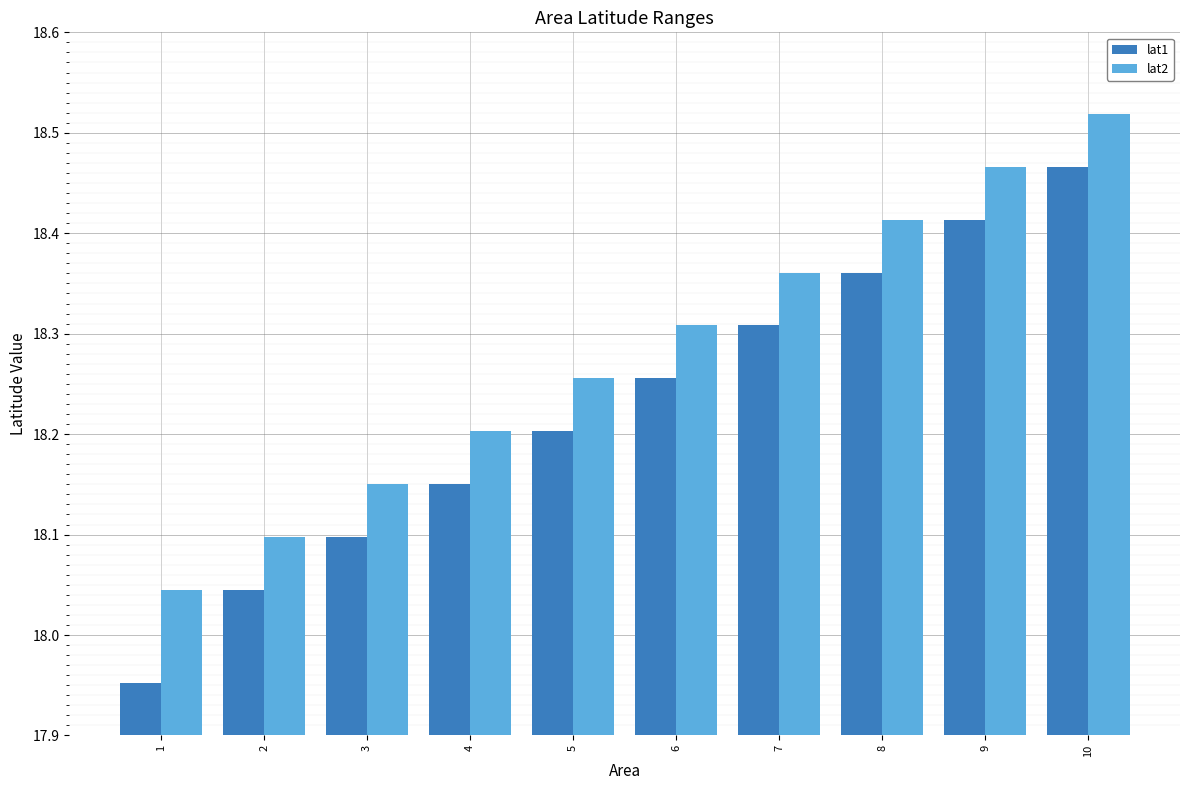

Which series has the largest total across all categories?

lat2